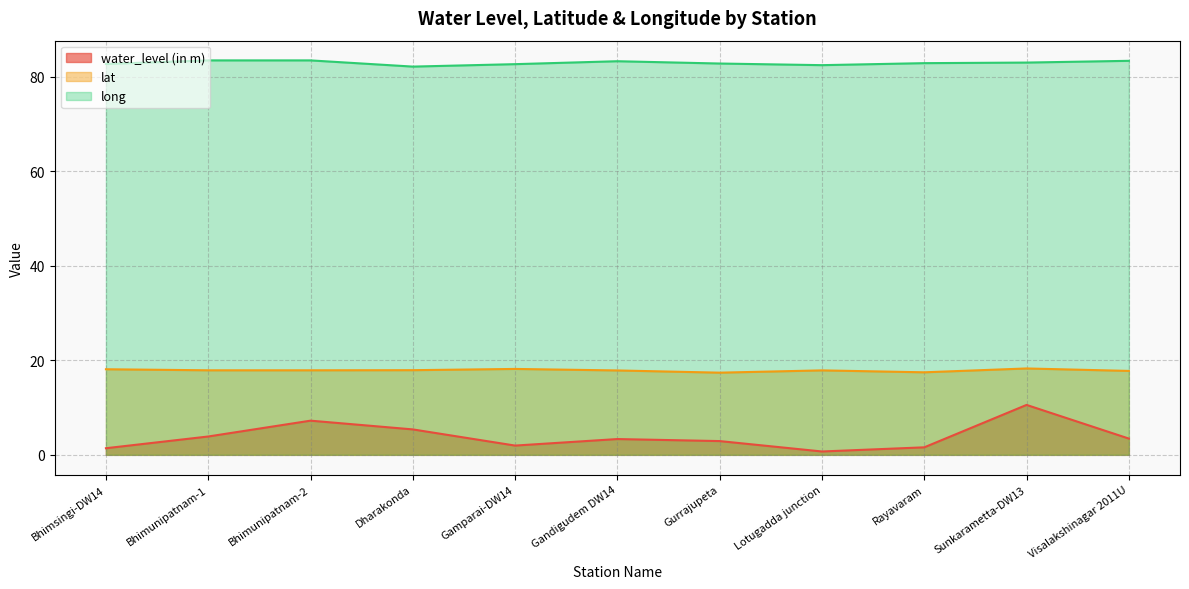

Which label corresponds to the smallest value in the chart?

Lotugadda junction